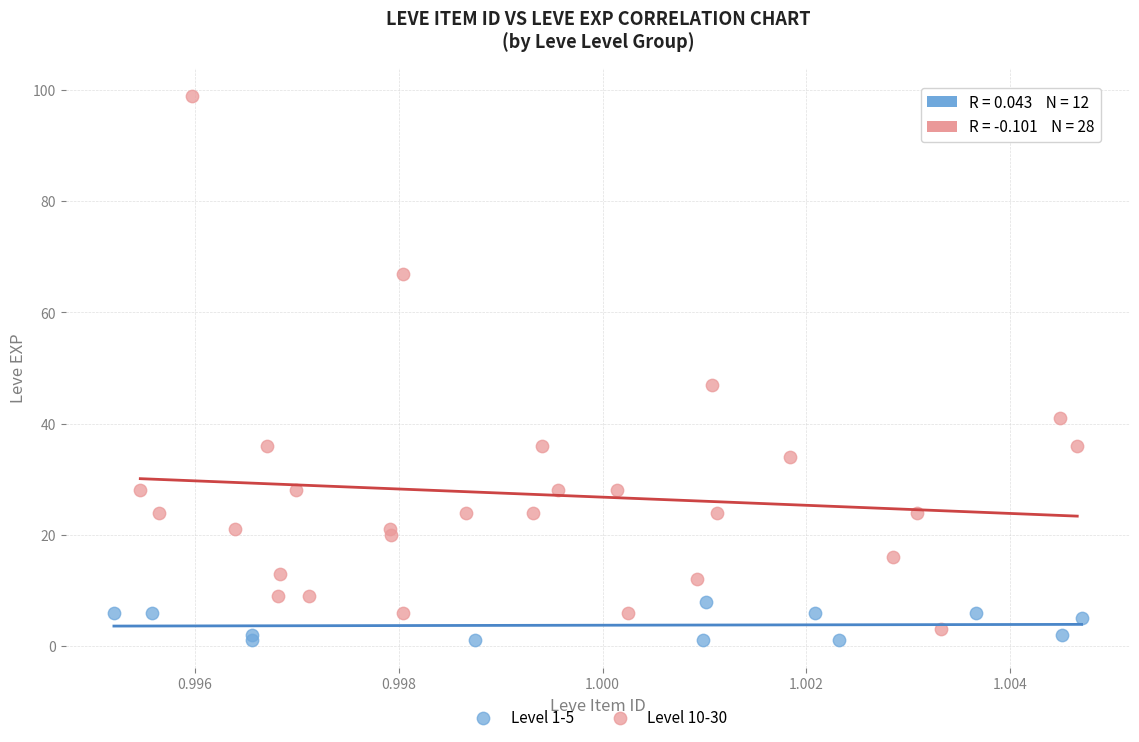

What are all the series names shown in the legend?

Level 1-5, Level 10-30